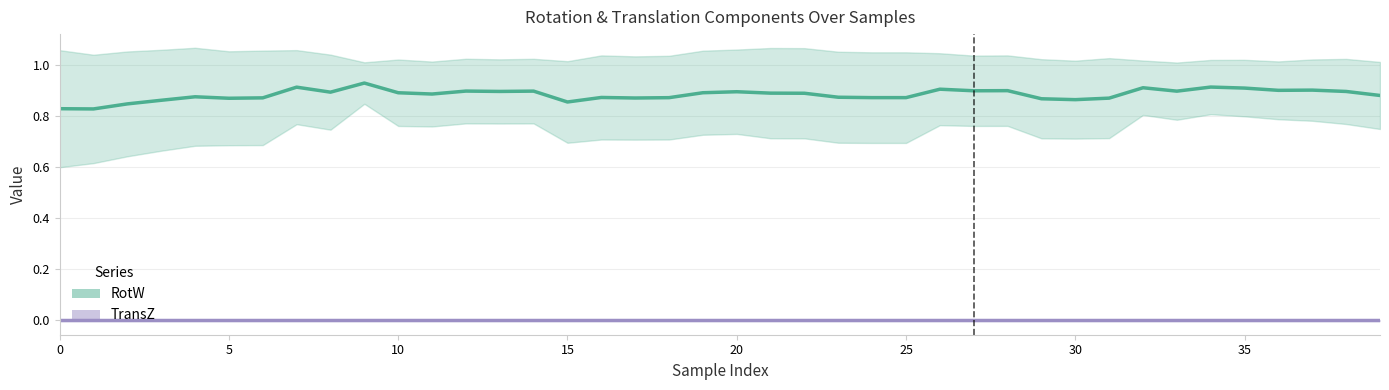

At how many categories does at least one series exceed 0?

40